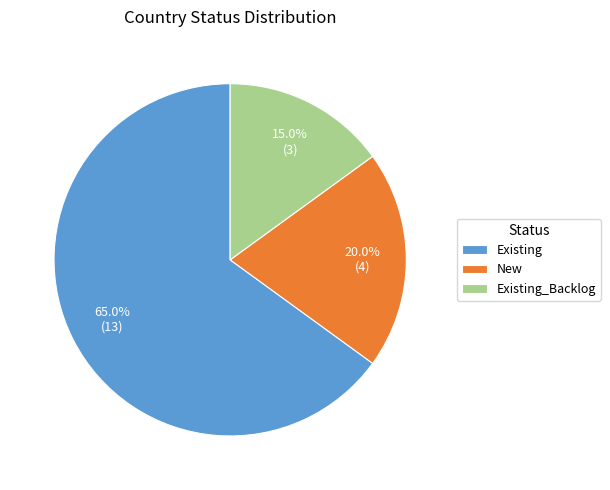

Which has a higher value, Existing_Backlog or New?

New